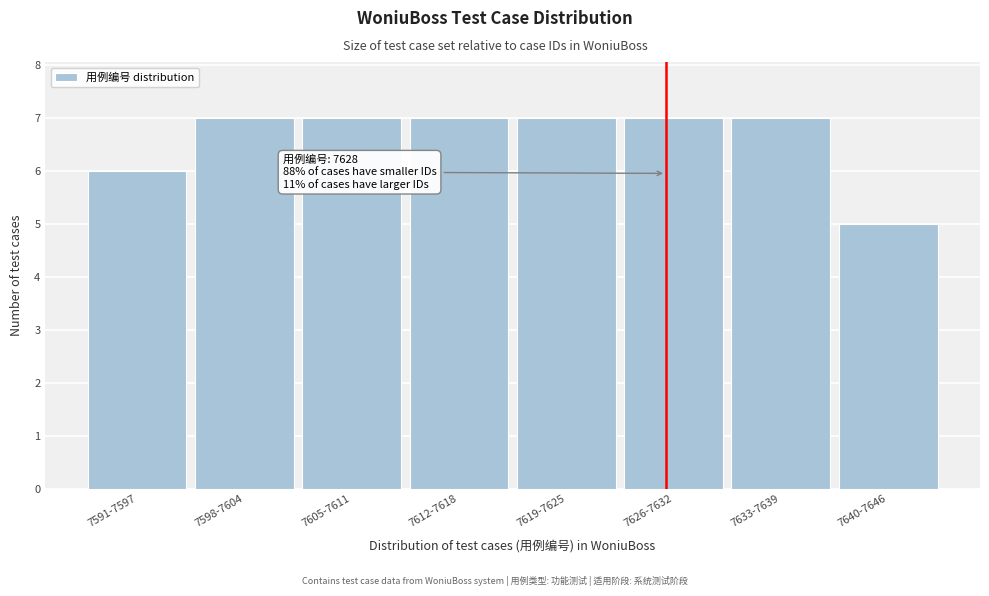

Reading left to right, what are all the values shown in this chart?

7591-7597=6	7598-7604=7	7605-7611=7	7612-7618=7	7619-7625=7	7626-7632=7	7633-7639=7	7640-7646=5